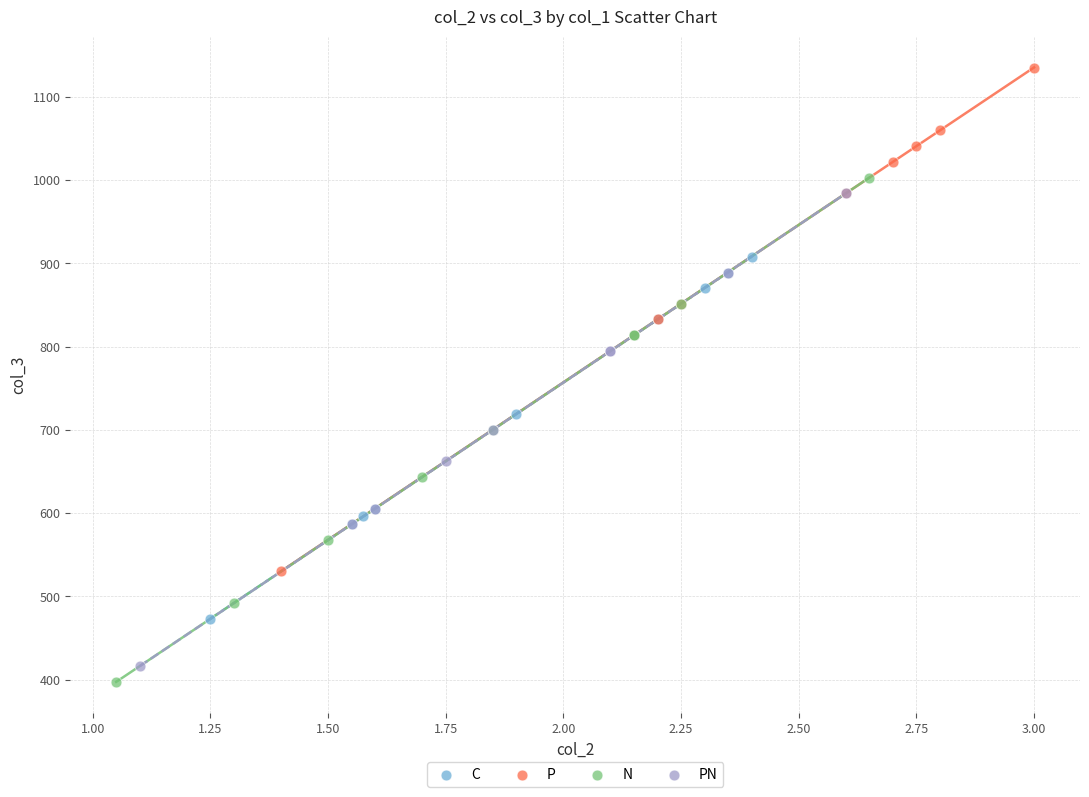

Which series contains the highest Y value?

P